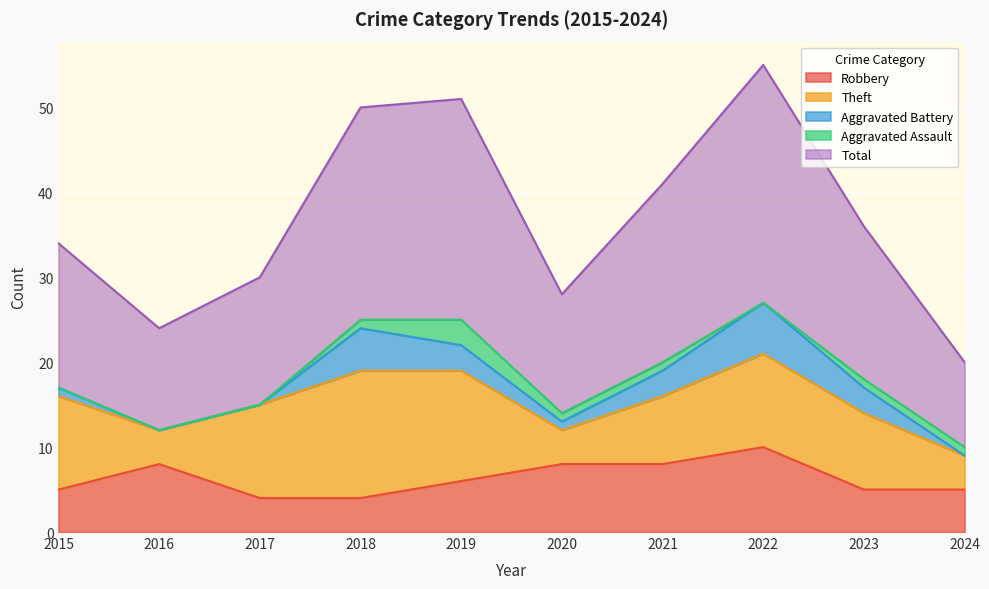

True or false: Aggravated Assault and Robbery cross at least once.

False